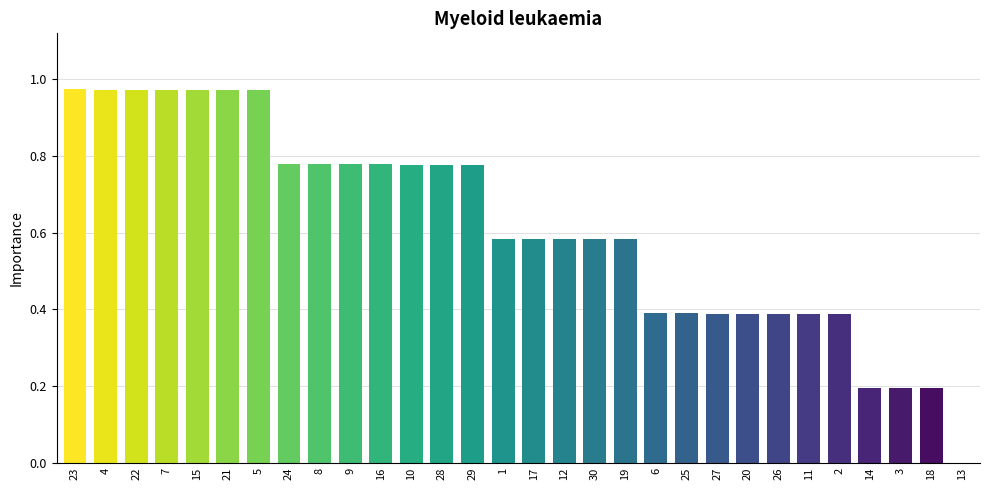

What is the sum of all values?

18.5